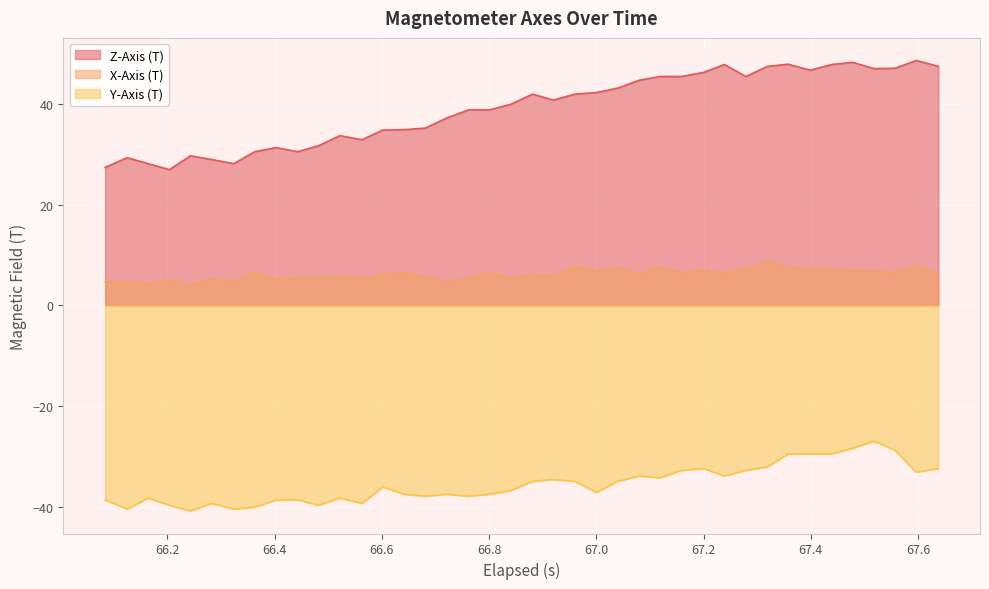

Does the chart display data point markers on the line(s)?

No